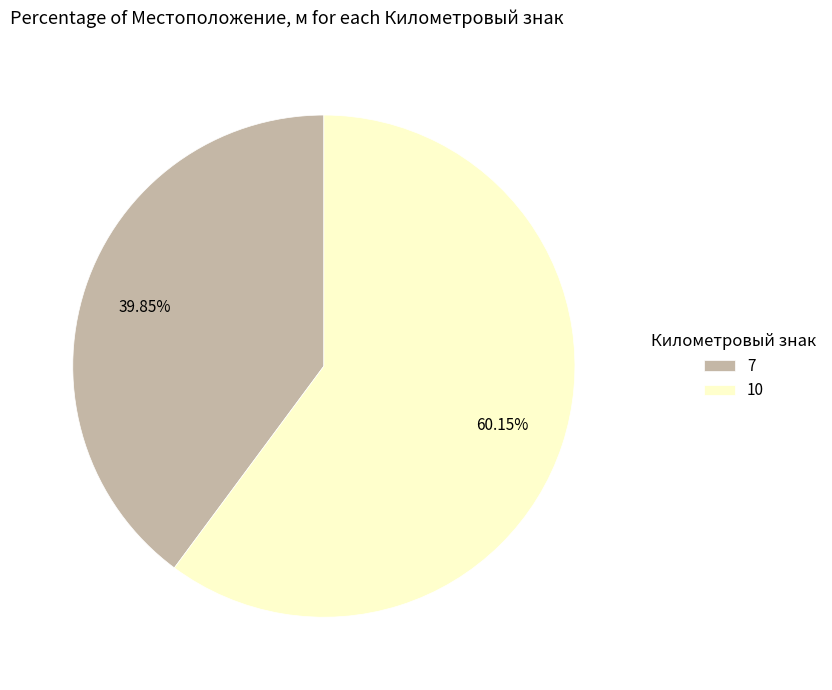

What is the ratio of the value at 7 to the value at 10?

0.7